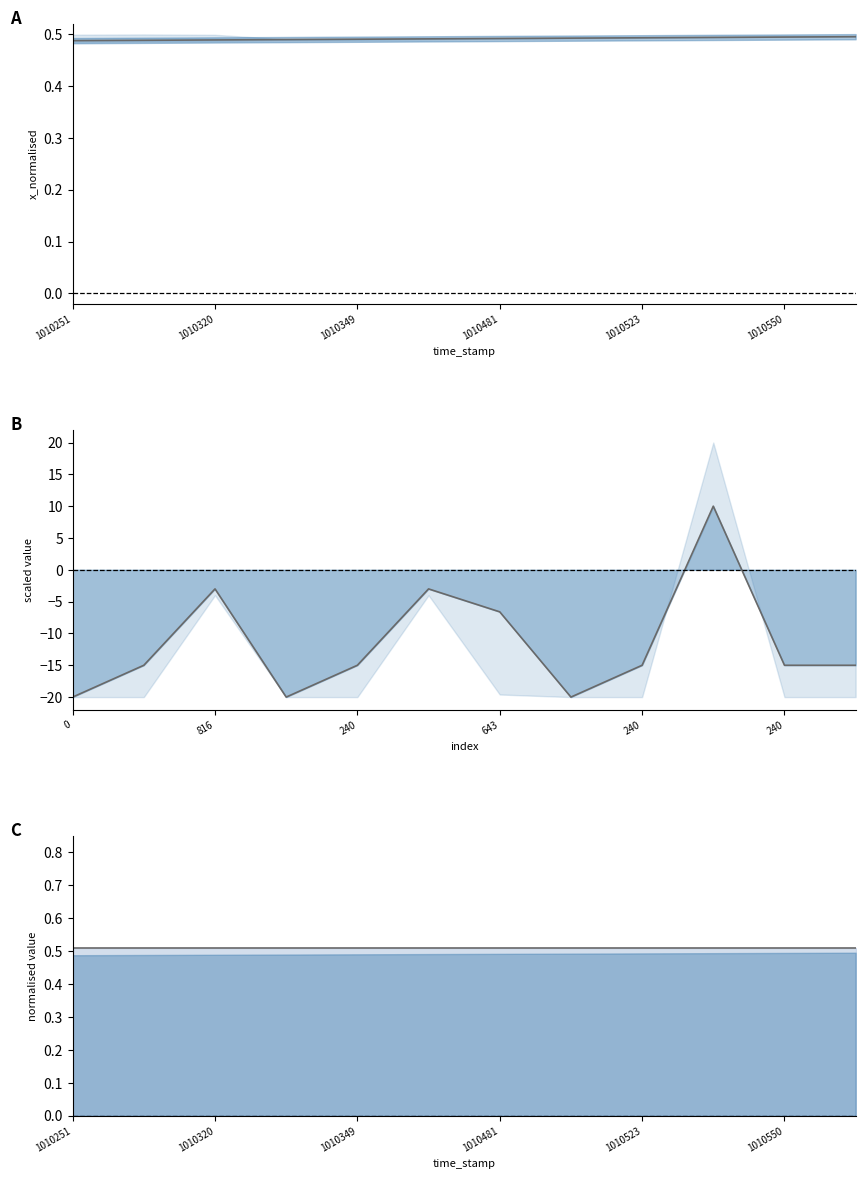

How many lines are shown in the chart?

3